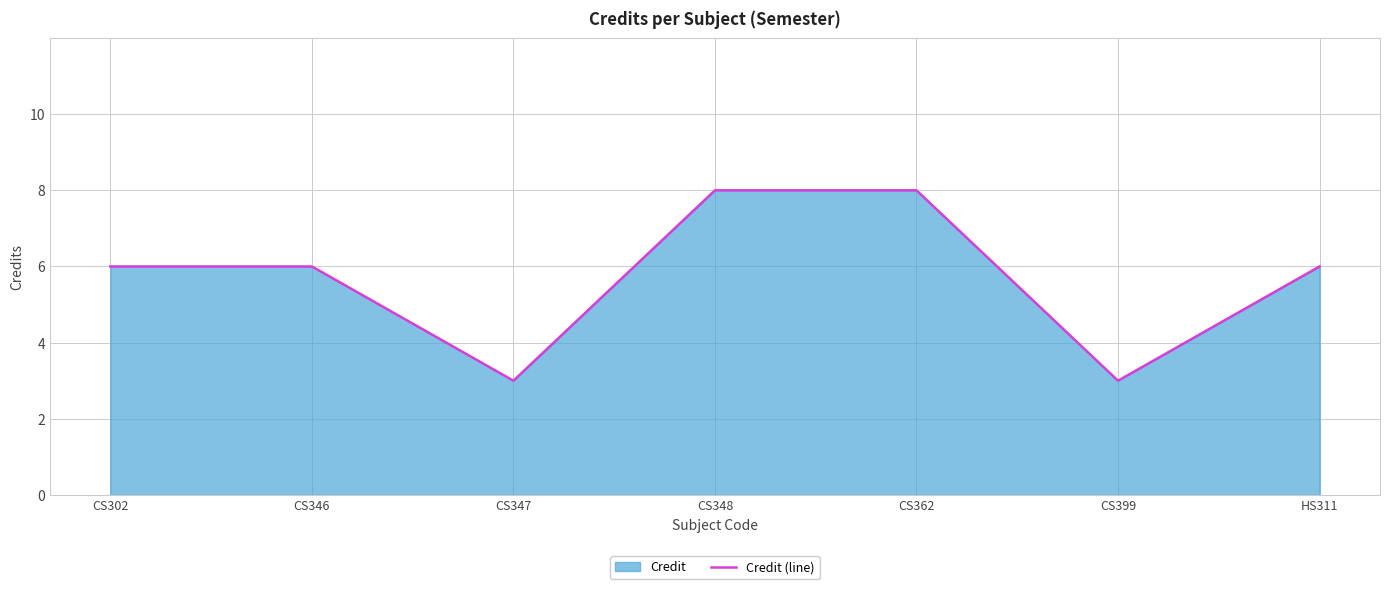

Between CS346 and CS347, which is larger?

CS346